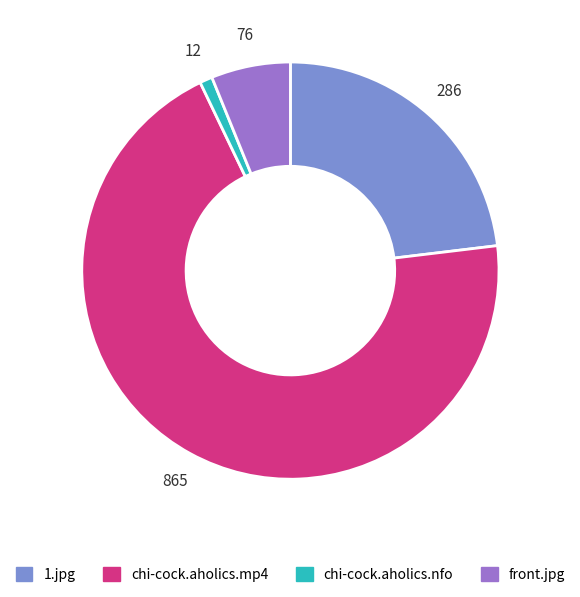

Which category has the smallest portion of the pie?

chi-cock.aholics.nfo